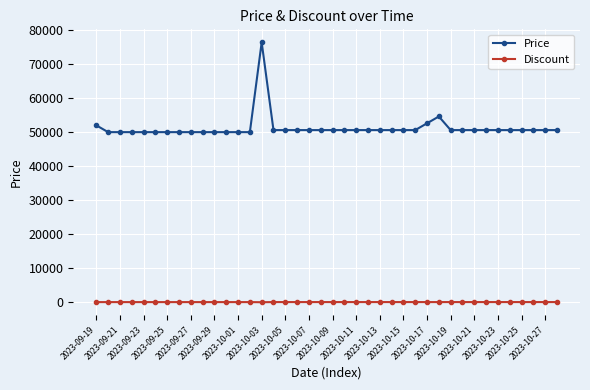

True or false: Price and Discount intersect in this chart.

False